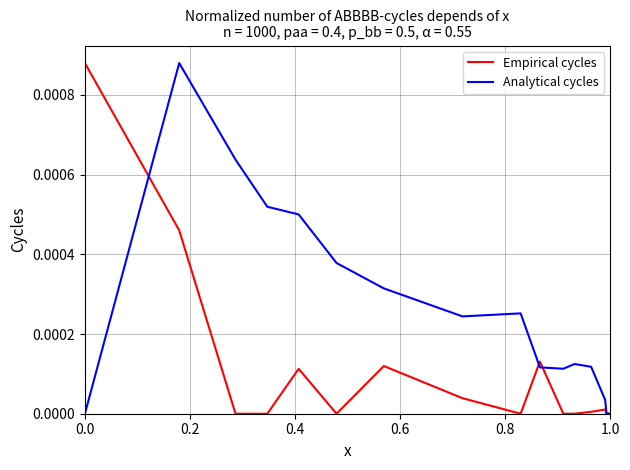

Rank the series by their average value, from highest to lowest.

Analytical cycles, Empirical cycles